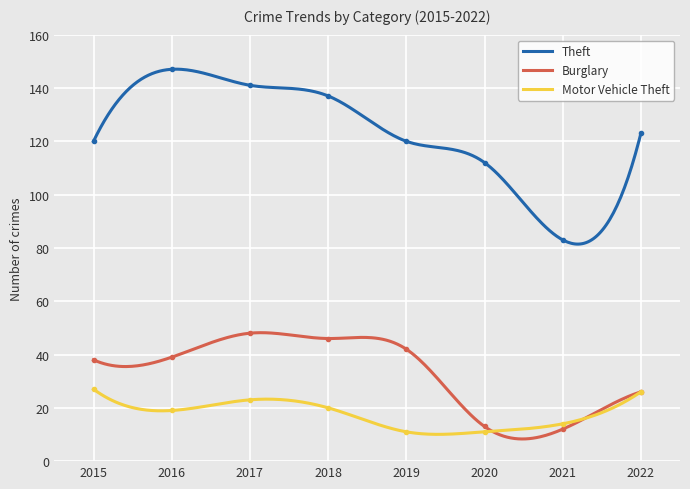

What are all the series names shown in the legend?

Theft, Burglary, Motor Vehicle Theft